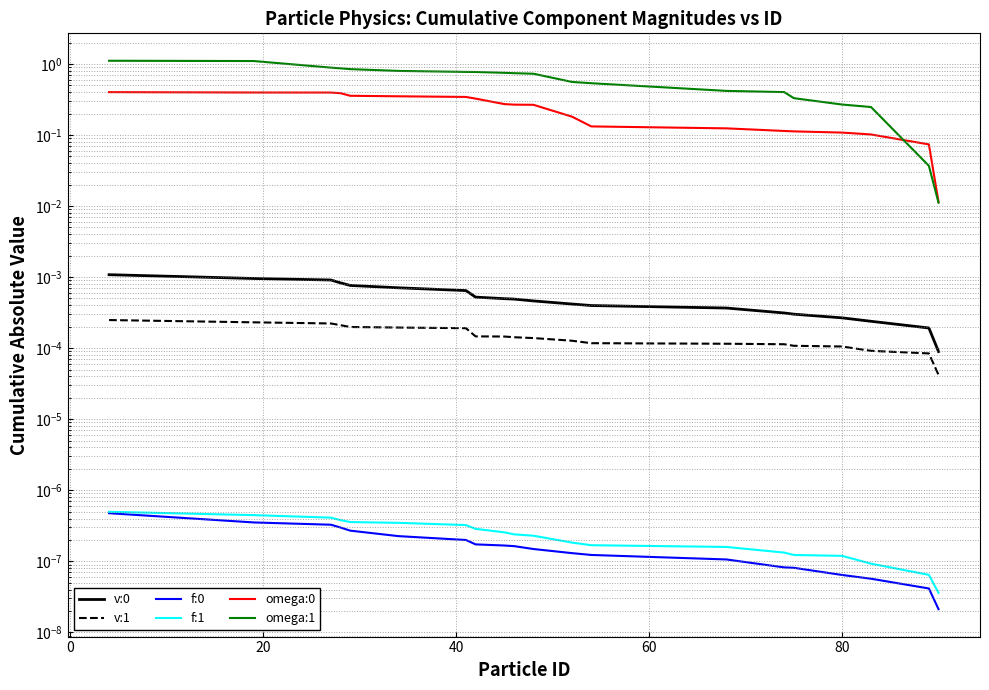

Which series has the largest range (max minus min)?

omega:1